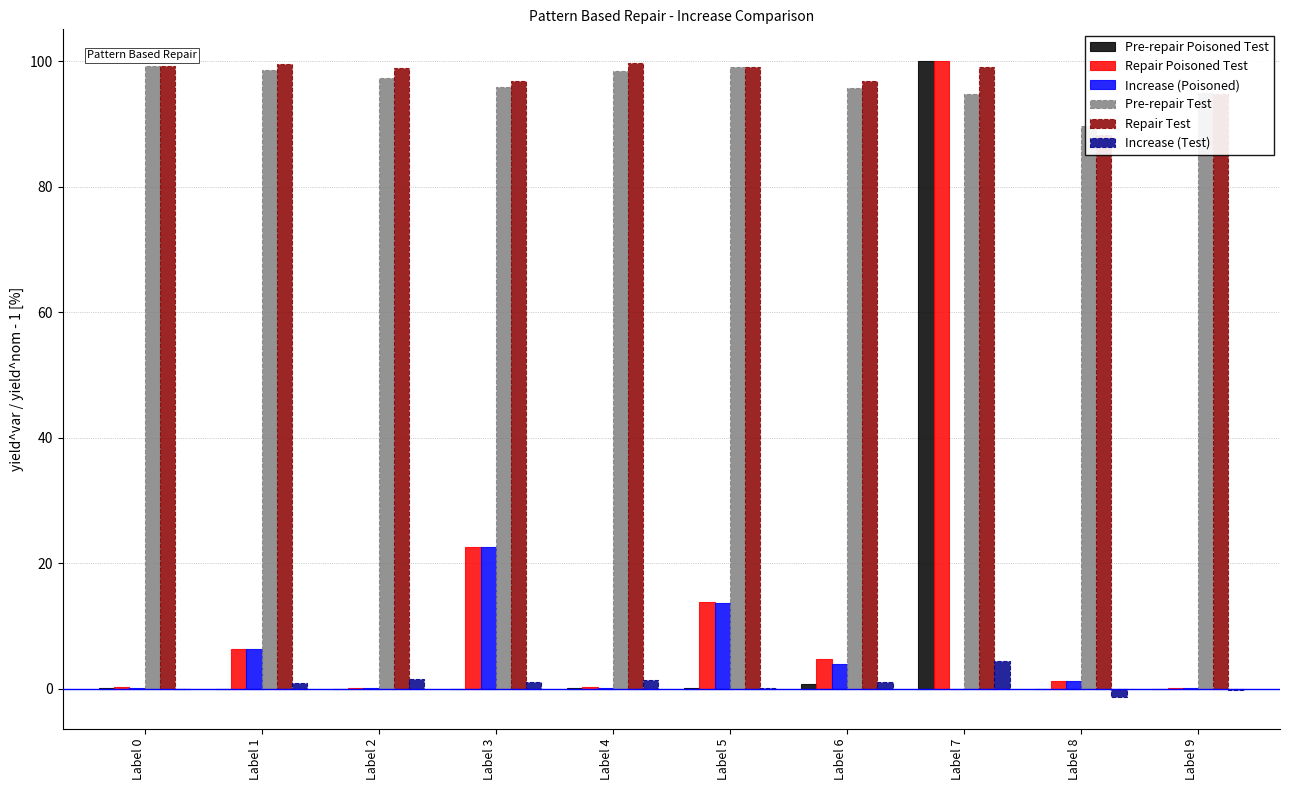

What is the total value across all series at Label 8?

179.1